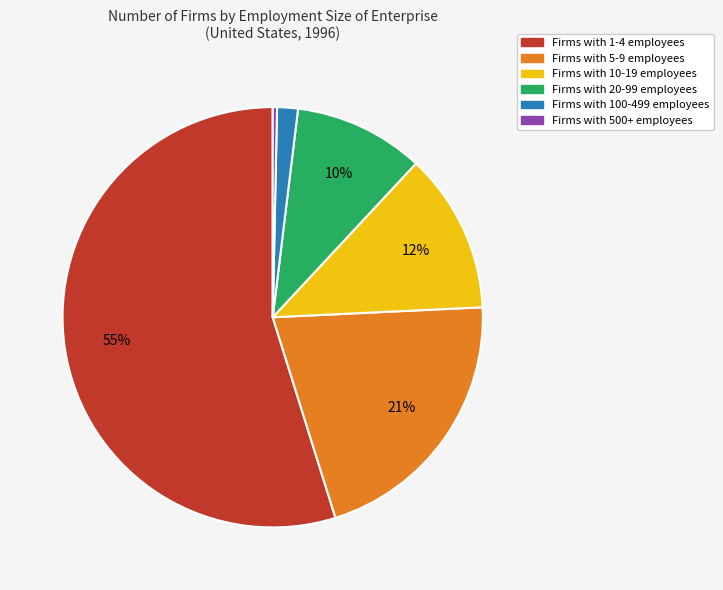

Is there any slice that represents more than half of the pie?

Yes